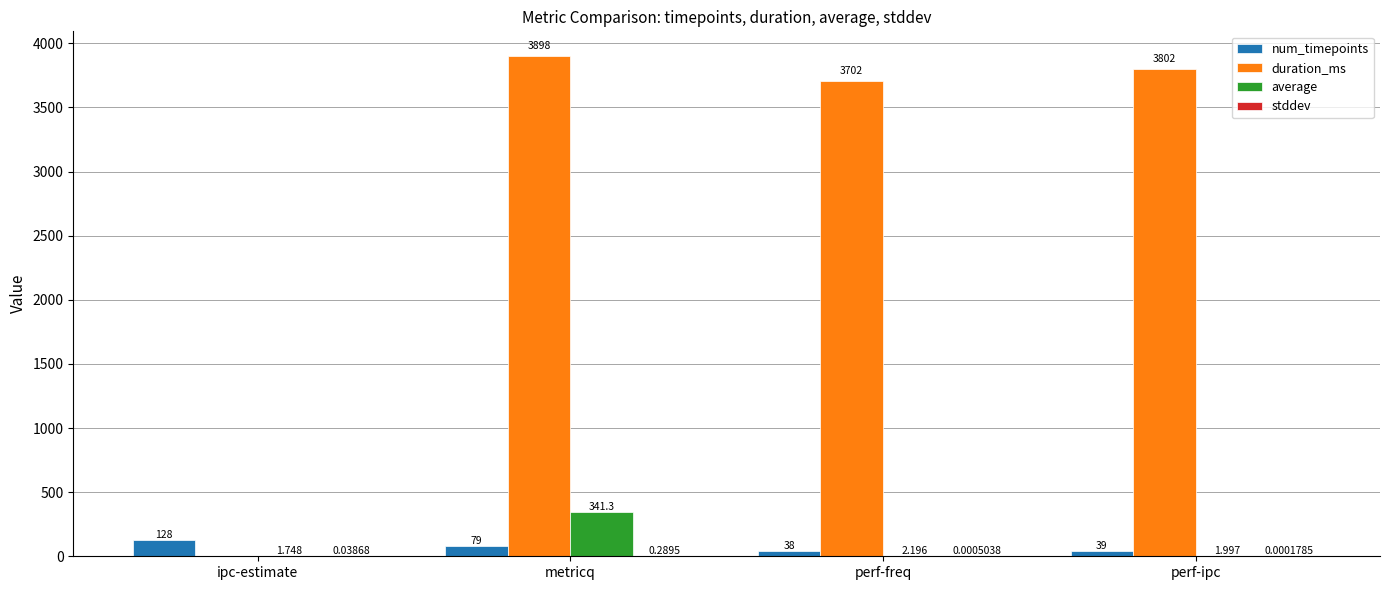

How many groups of bars are there?

4